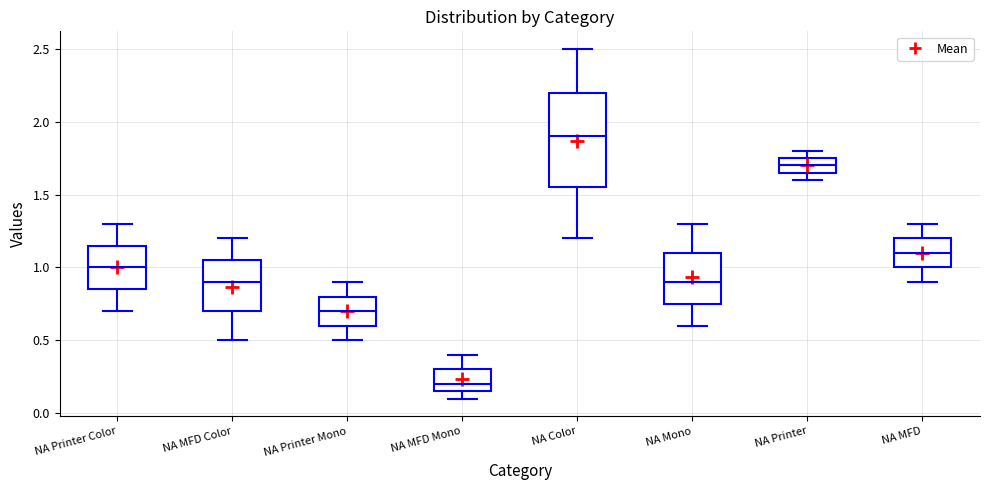

Which box has the lowest median line?

NA MFD Mono